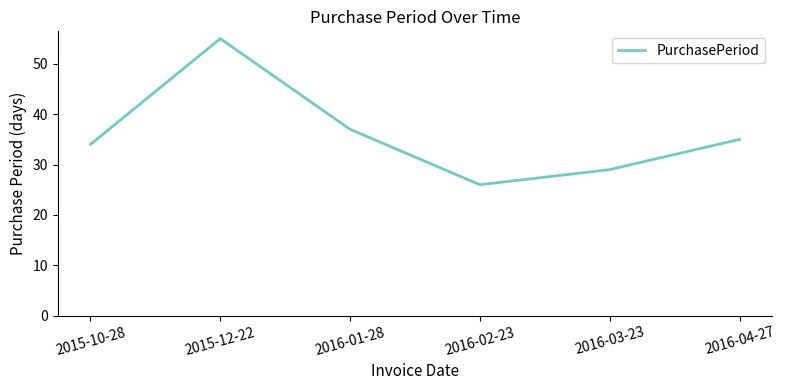

What position from the left is 2016-04-27?

6